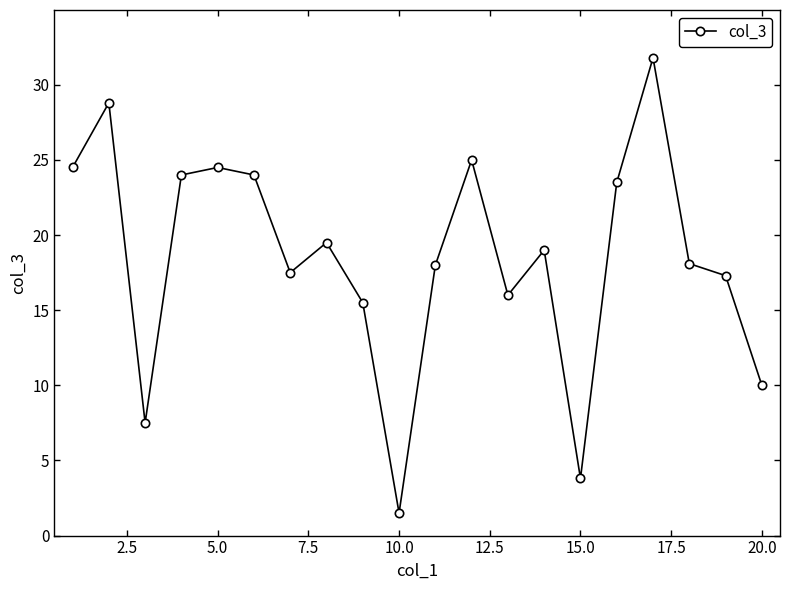

True or false: there are more than 2 points higher than both neighbors.

True